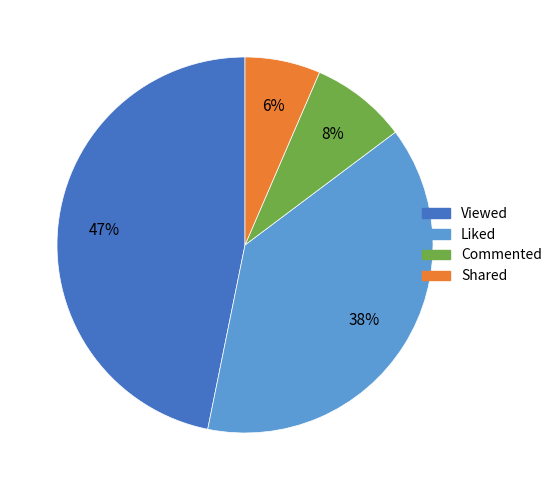

Approximately how many times larger is the value at Commented compared to Shared?

1.3